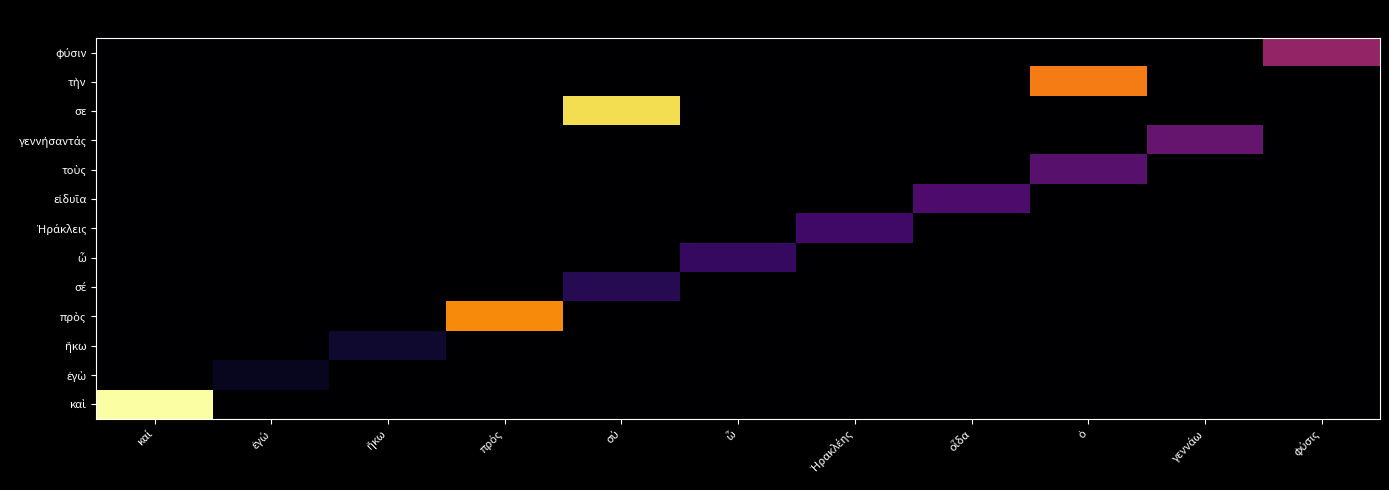

What is the total value across all series at ἐγώ?

2